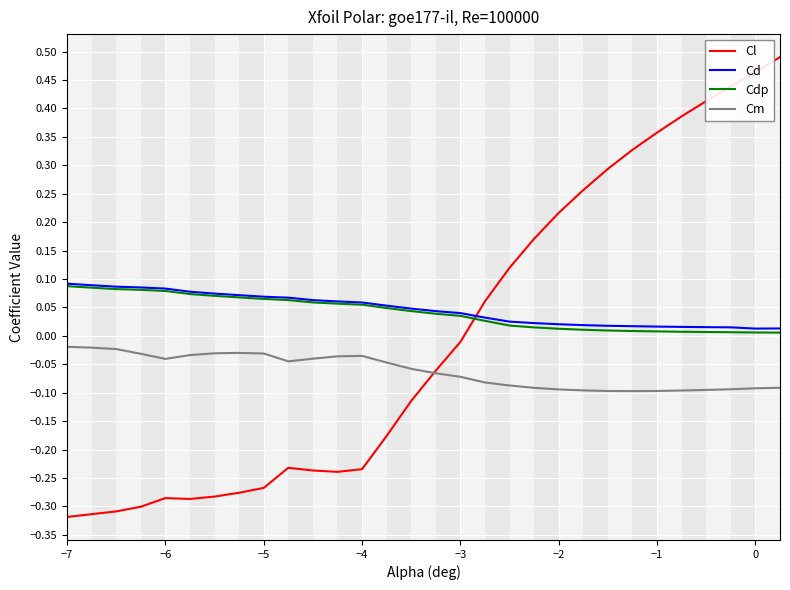

Which series ends up on top after the final intersection of Cdp and Cl?

Cl